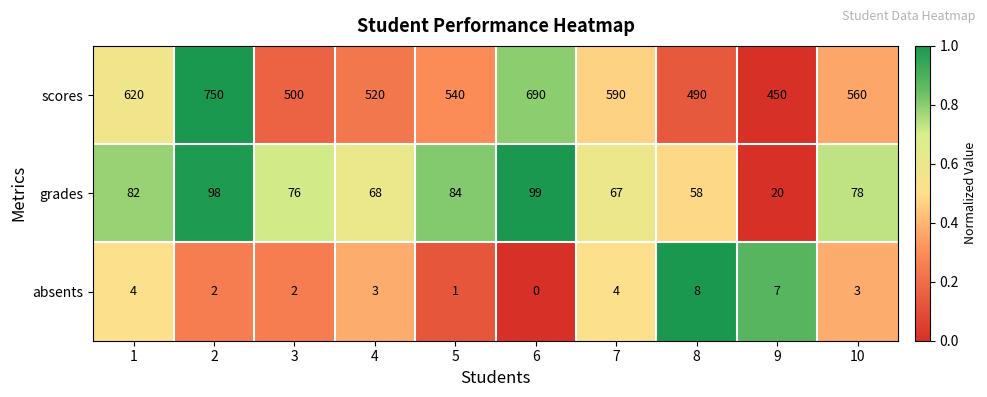

What is the total value across all series at 6?

789